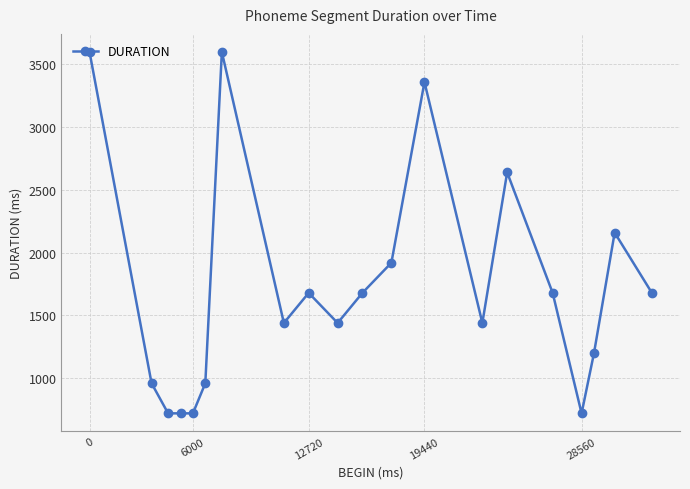

True or false: there are more than 0 points higher than both neighbors.

True